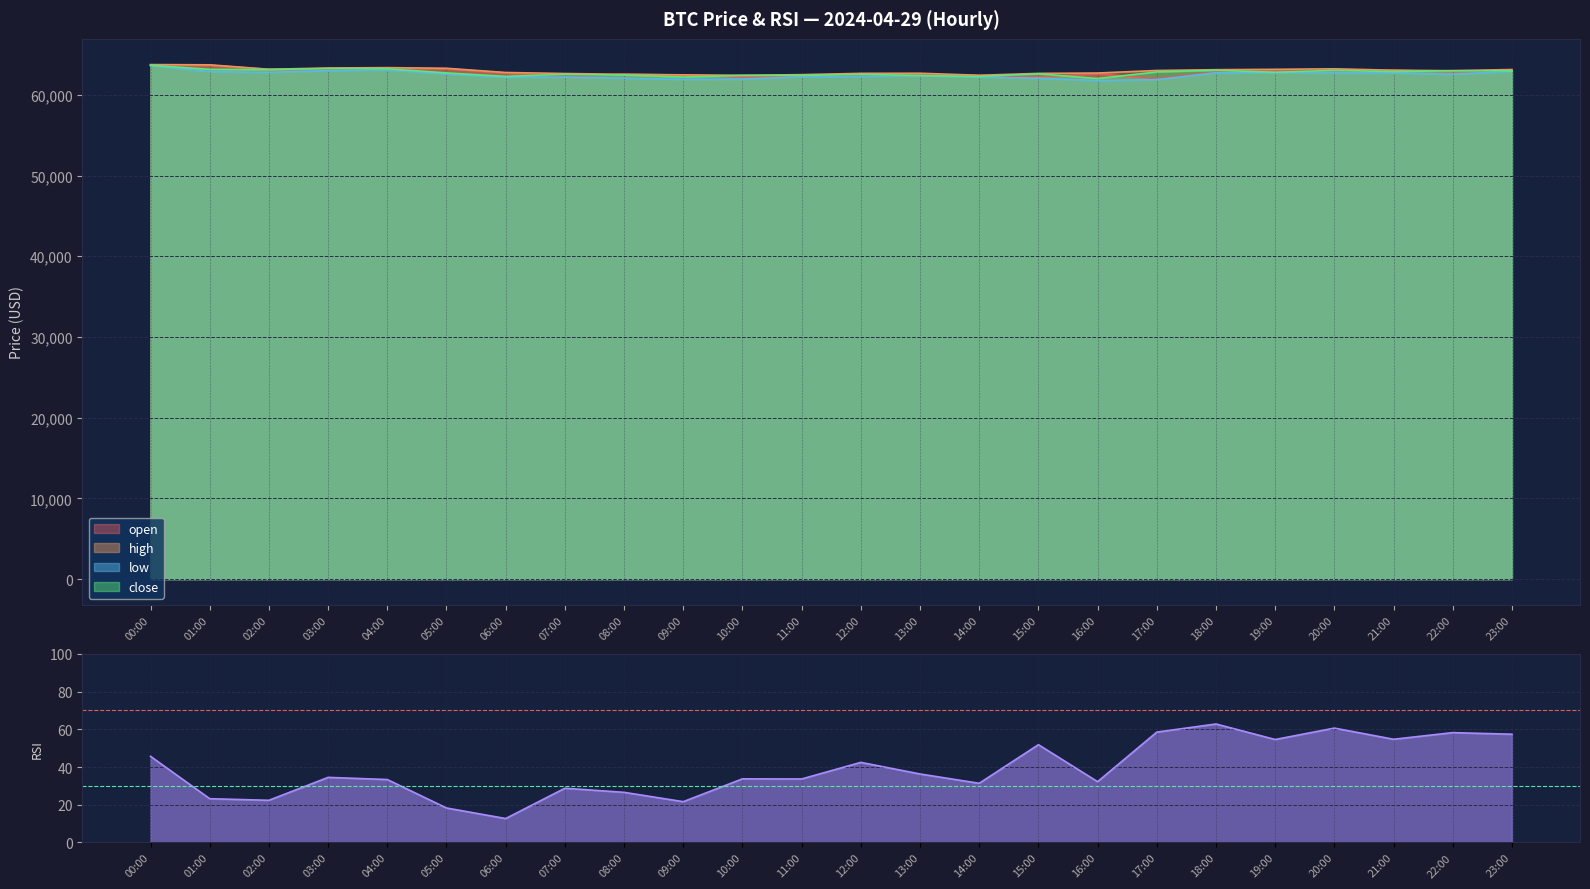

Is the value of low at 10:00 greater than the value of open at 14:00?

No